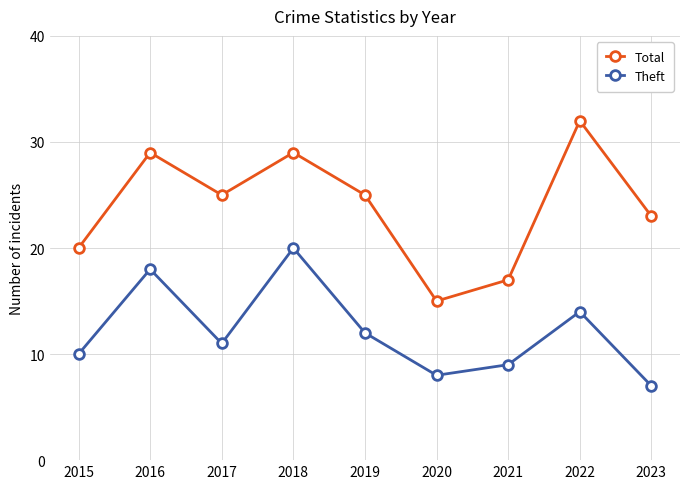

What is the lowest value of the Total series?

15